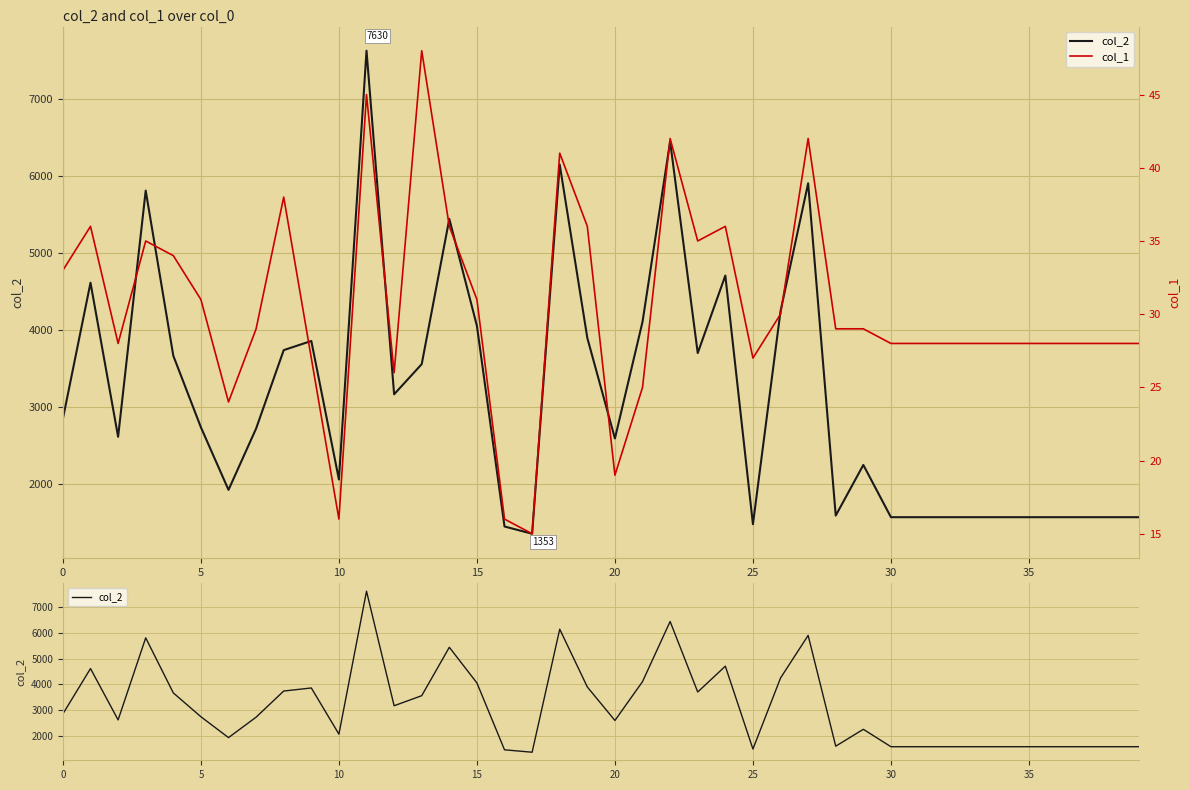

What is the sum of all col_1 values?

1219